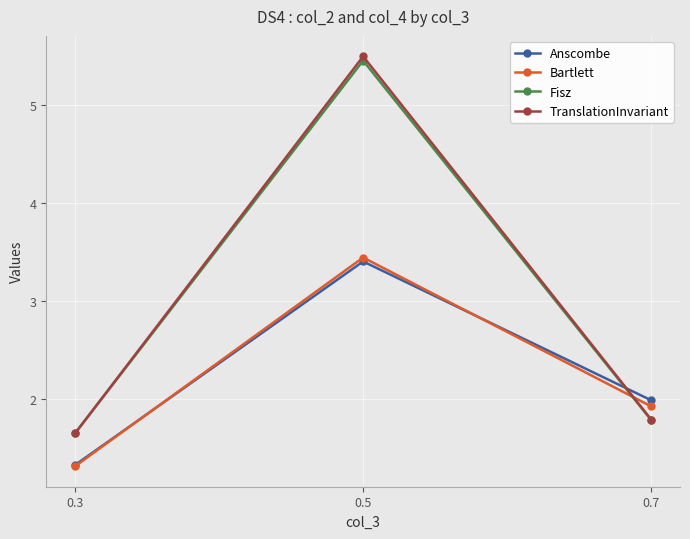

Is the value of Bartlett at 0.7 greater than the value of TranslationInvariant at 0.7?

Yes